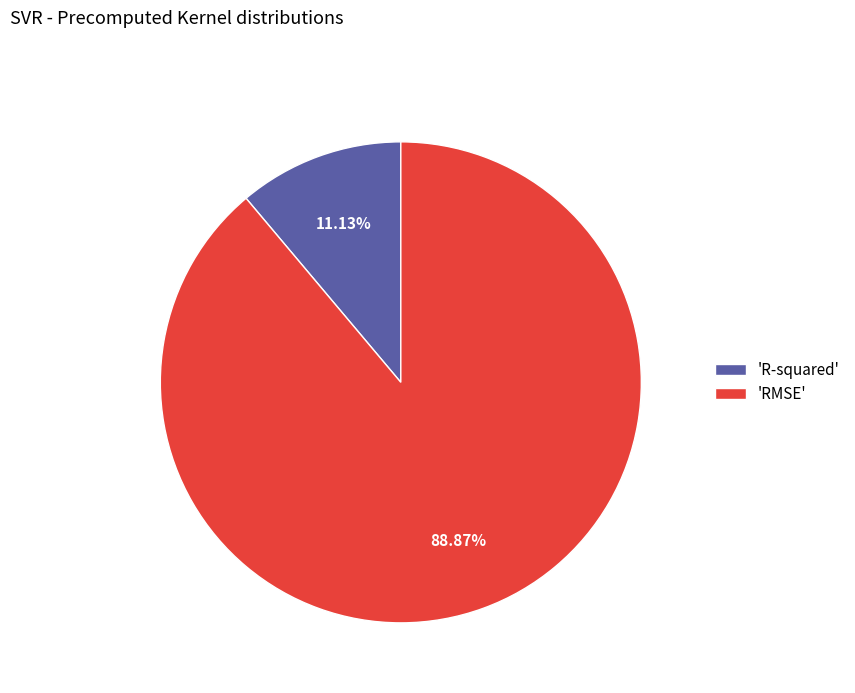

Do 'R-squared' and 'RMSE' together represent more than half of the pie?

Yes